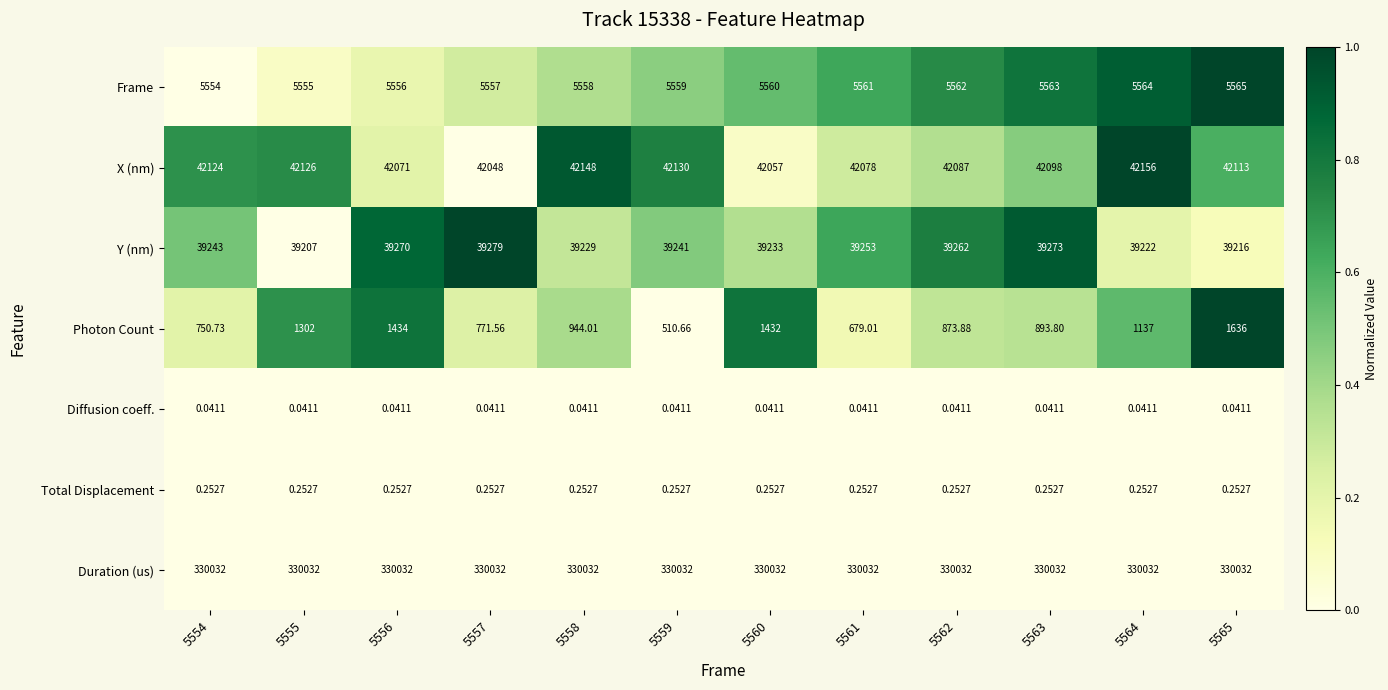

Is the value of Diffusion coeff. at 5560 greater than the value of Y (nm) at 5562?

No